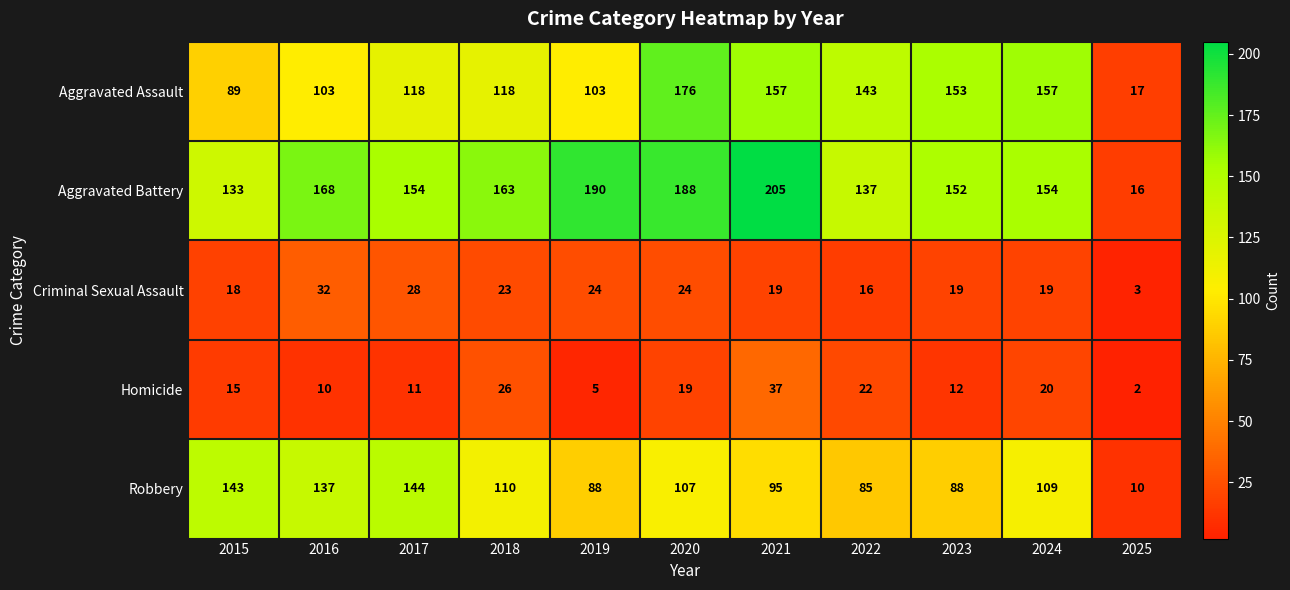

Read the Robbery value at 2023, to the nearest 5.

90